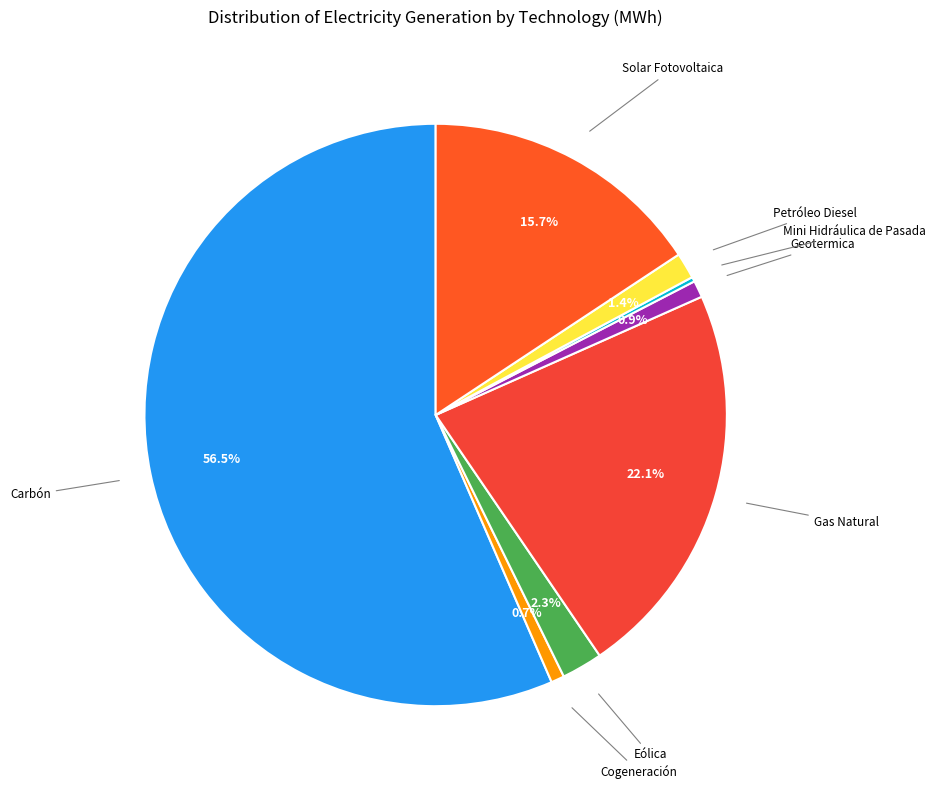

What is the majority slice?

Carbón